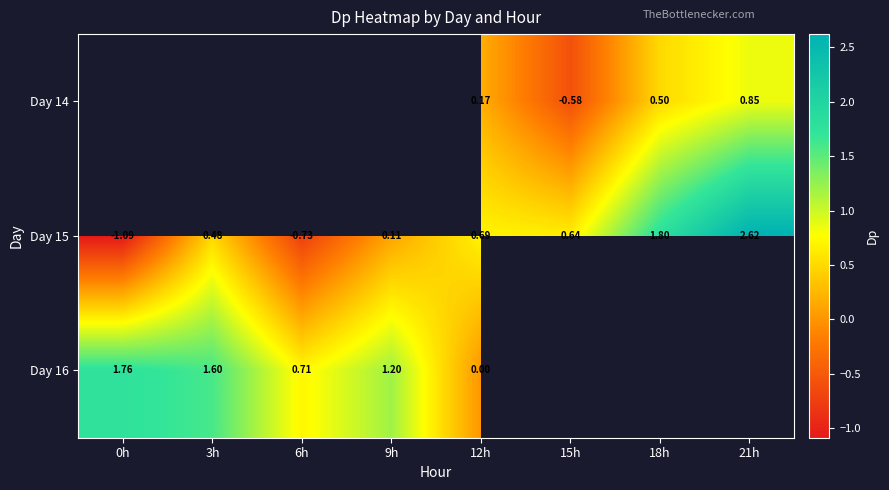

How many values in the Day 15 series exceed 0?

6